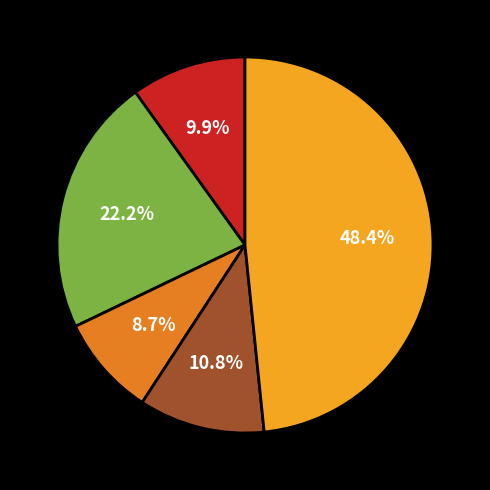

Is there any slice that represents more than half of the pie?

No